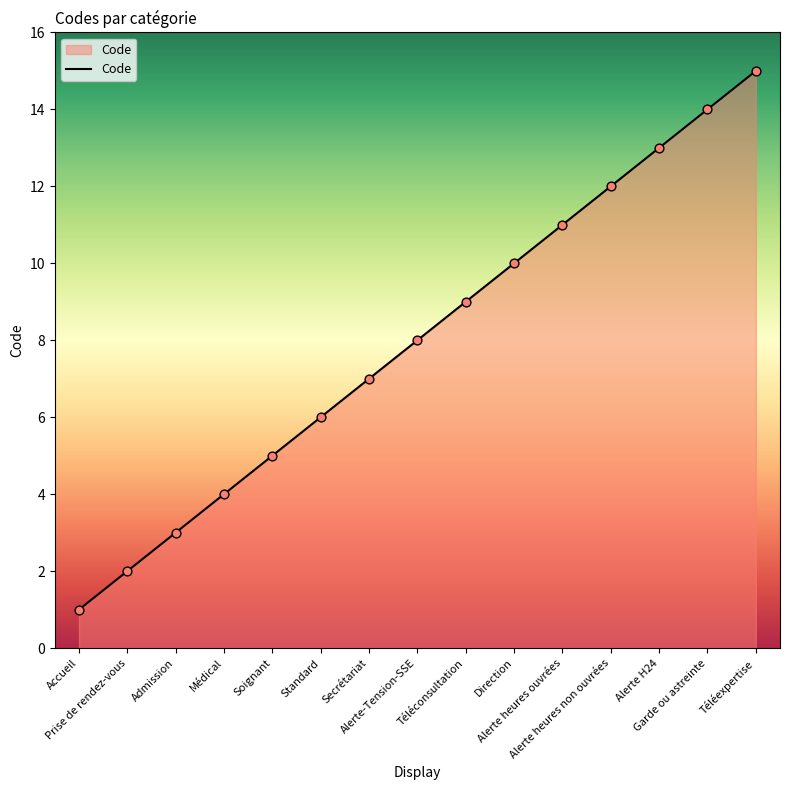

What is the change in value from Alerte heures ouvrées to Téléexpertise?

+4